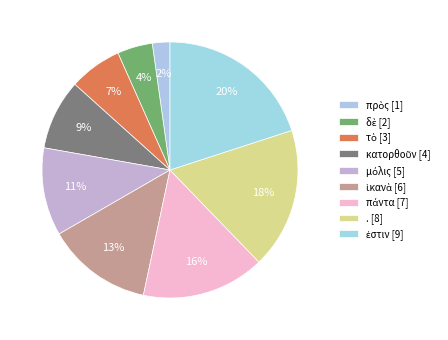

Count the number of slices in the pie.

9